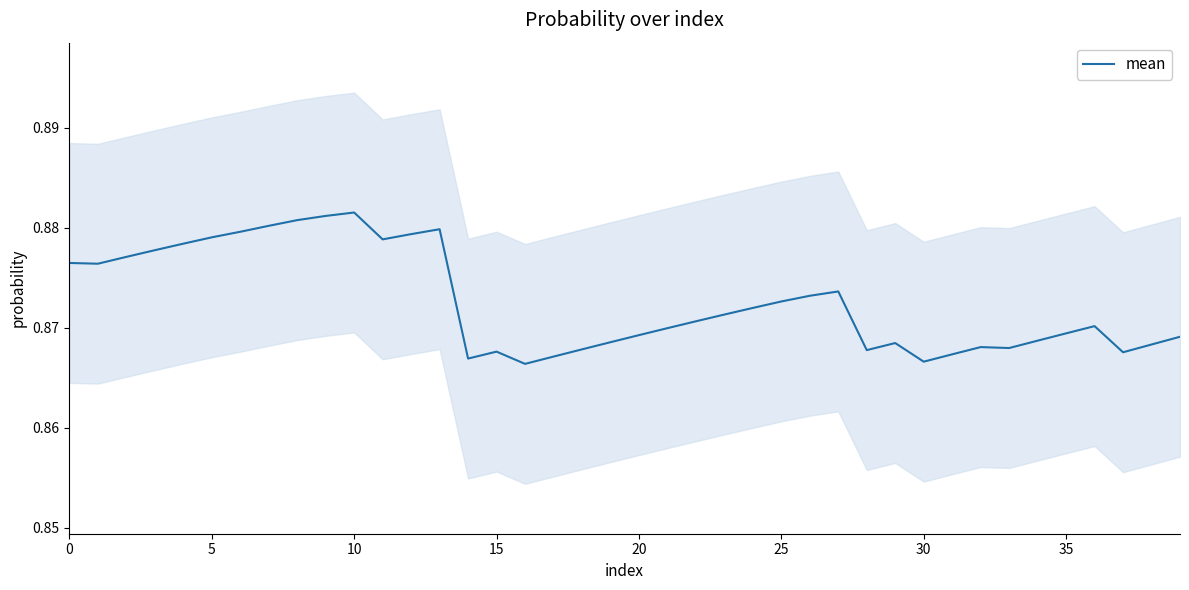

Is it true that mean equals 0.5 at 10?

False